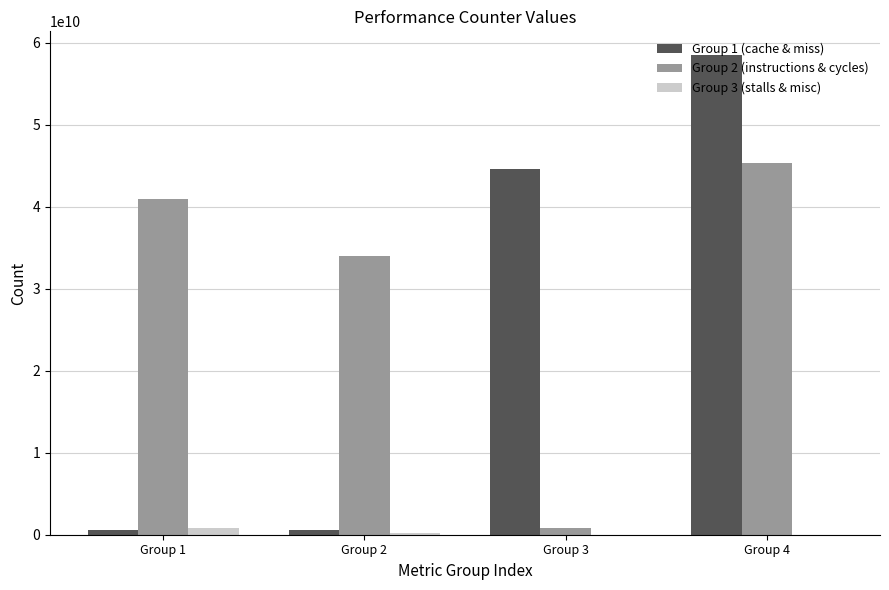

The value of Group 3 (stalls & misc) at Group 4 is 0. True or false?

True